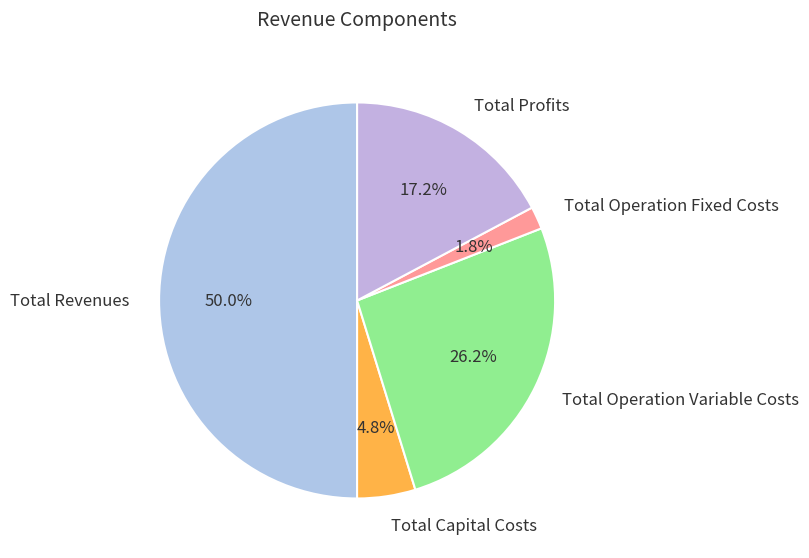

What is the total percentage of Total Profits and Total Revenues?

67.2%